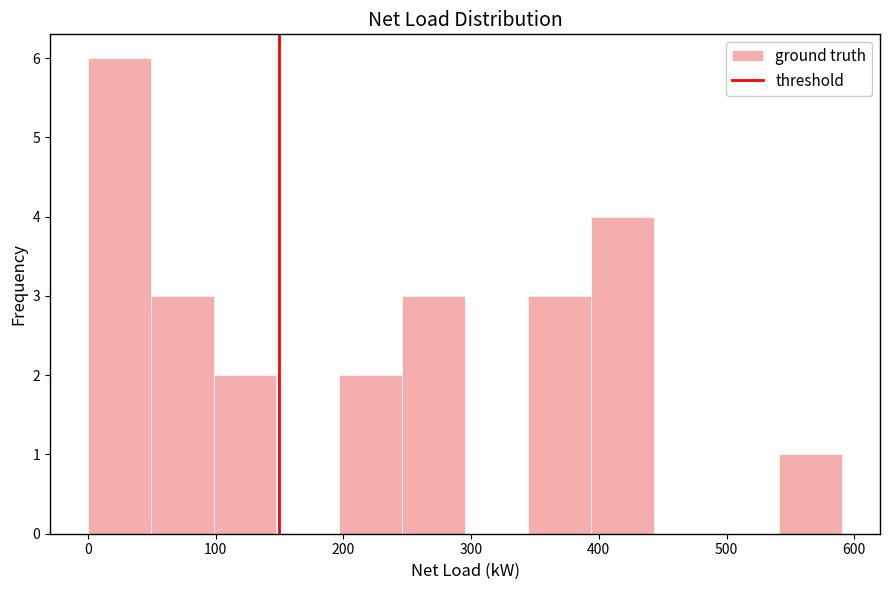

What is the height of the bar covering 200 to 250 on the x-axis? Neither the bar edges nor the heights are printed on the chart, so give them approximately, as read against the axes.

2